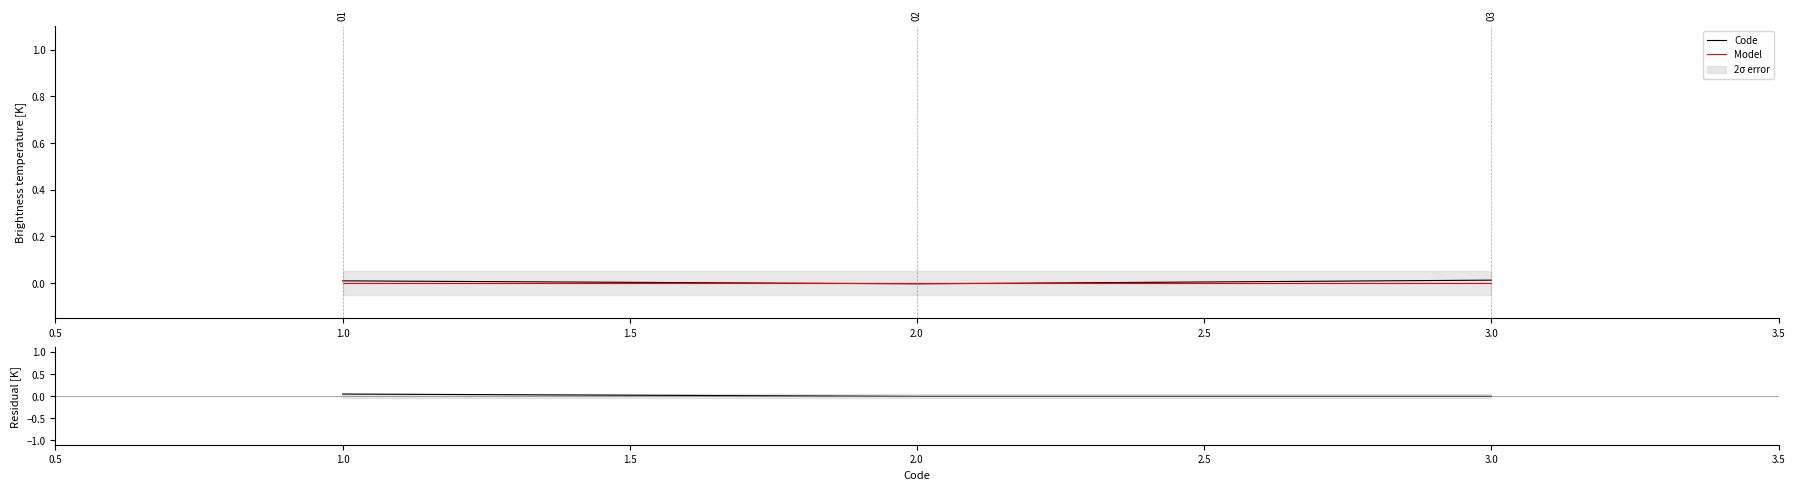

How many data points in Code are above 0?

2